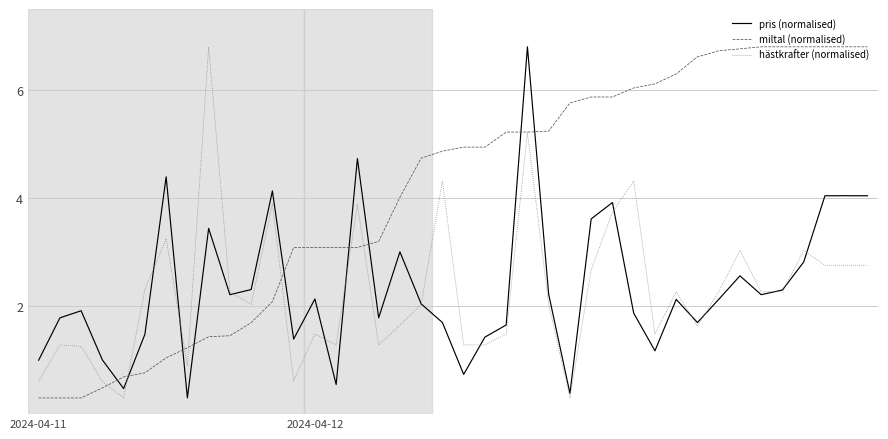

What is the highest value of the pris (normalised) series?

6.8